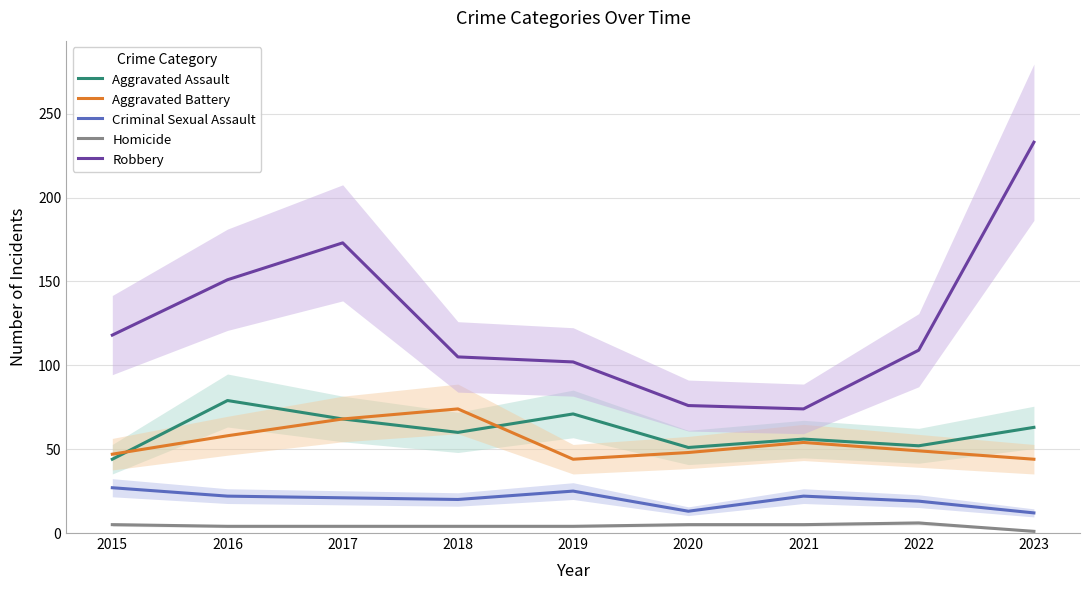

How many interior local peaks does the Aggravated Assault series have?

3